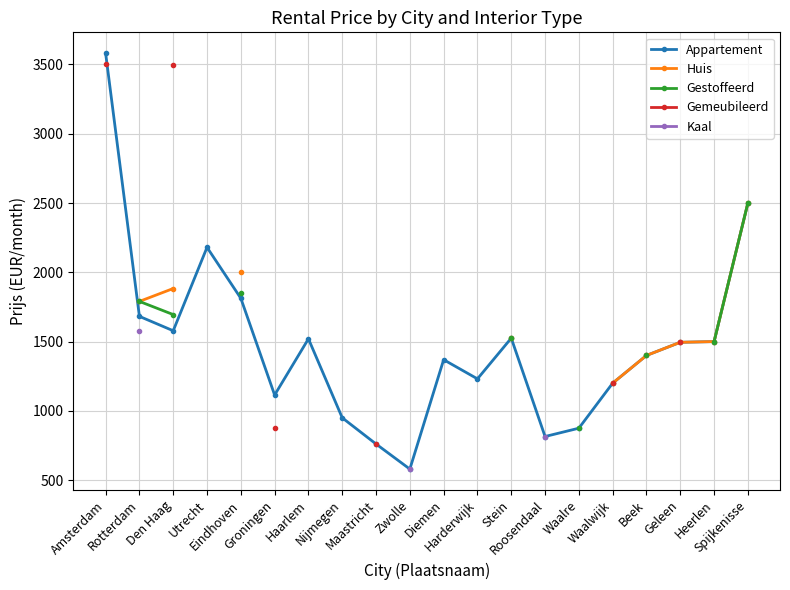

At which category does the chart reach its peak across all series?

Amsterdam